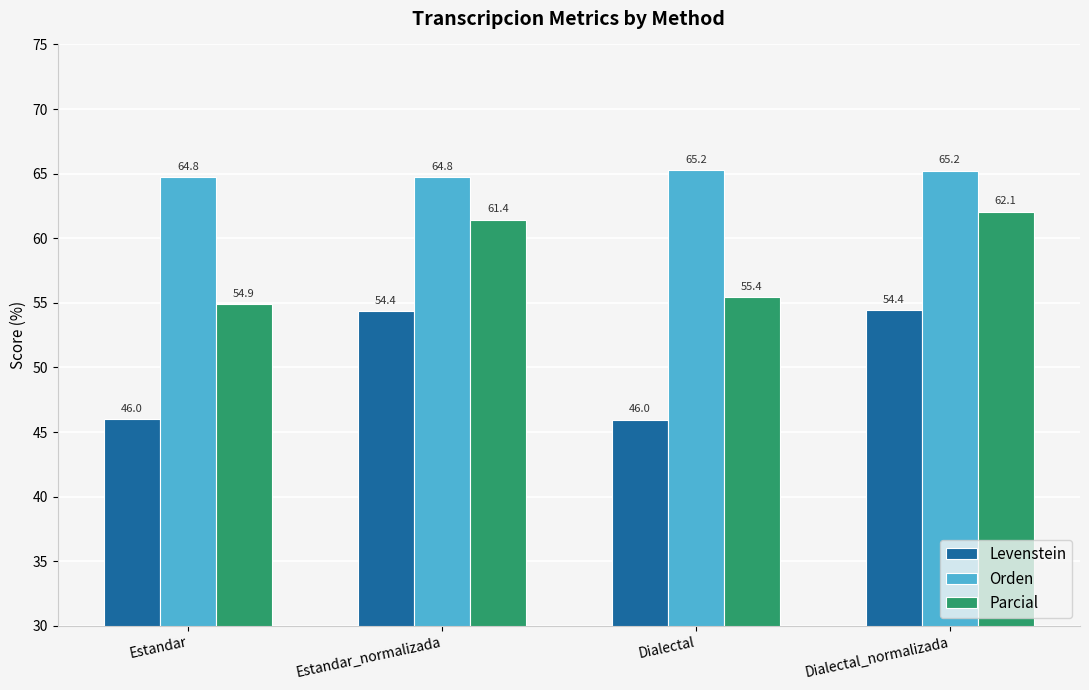

What position from the left is Dialectal?

3